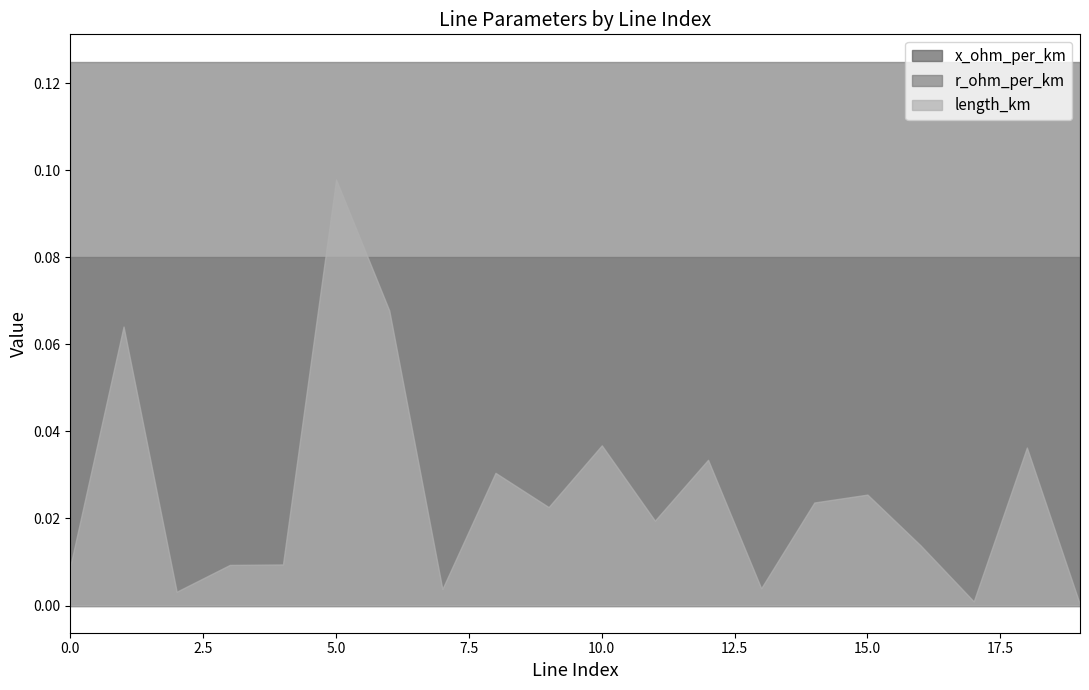

How many lines are shown in the chart?

3